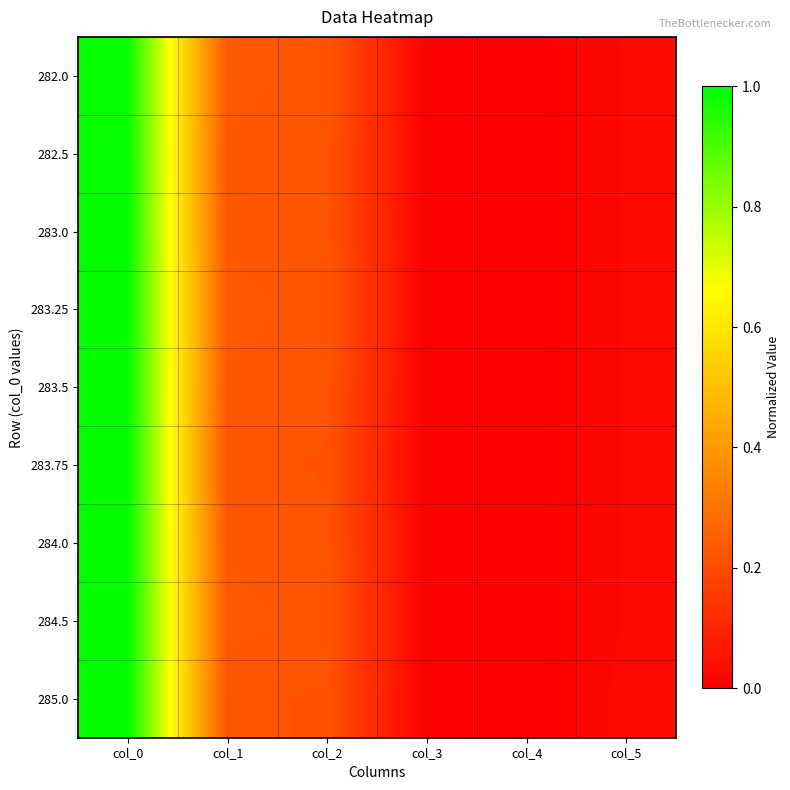

At how many categories does at least one series exceed 0?

5